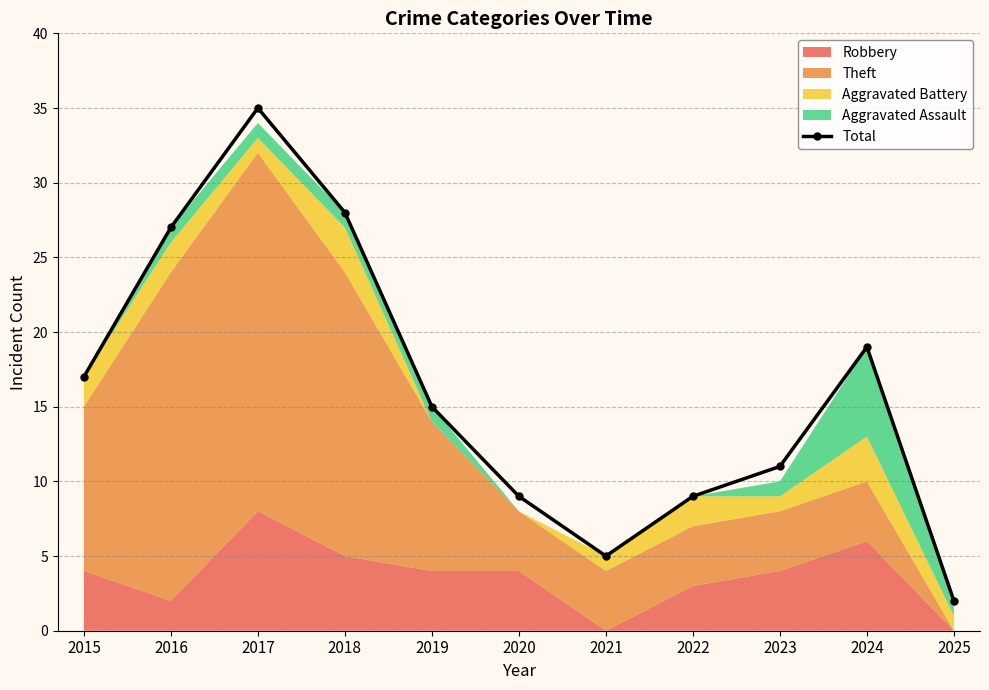

The value at 2021 is 5. True or false?

True